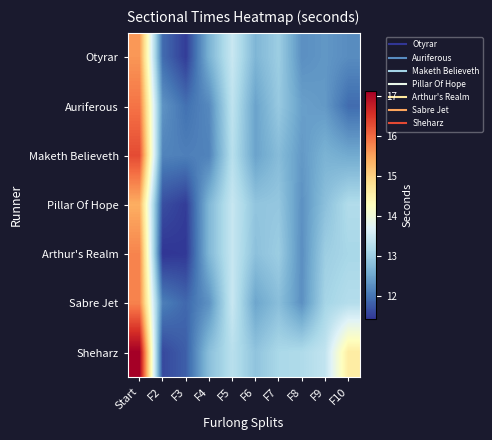

How many series are shown in this chart?

7